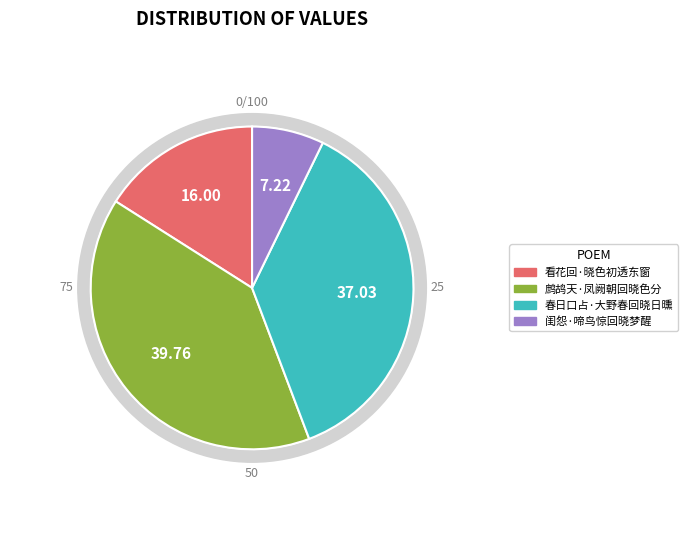

Which slice is the largest?

鹧鸪天·凤阙朝回晓色分